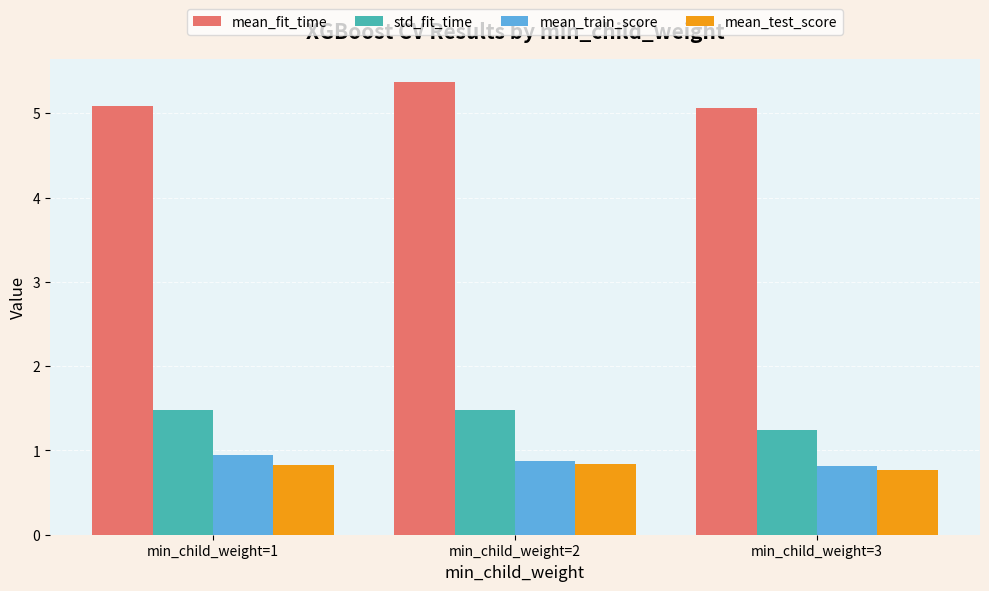

What is the minimum value shown in the chart?

0.8